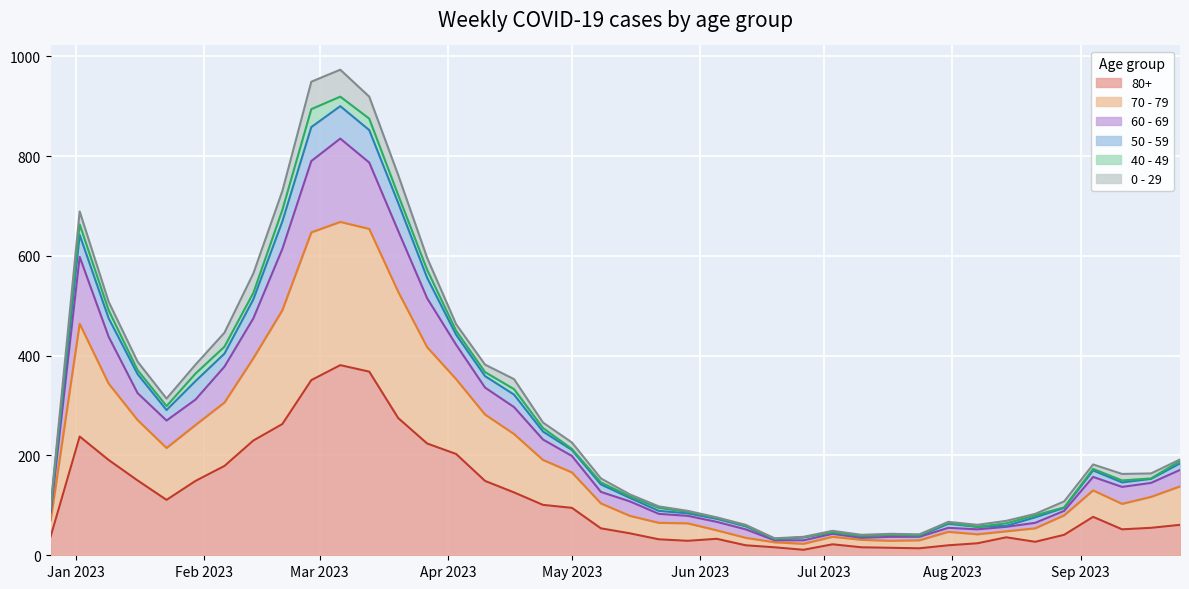

At how many categories does at least one series exceed 696?

5